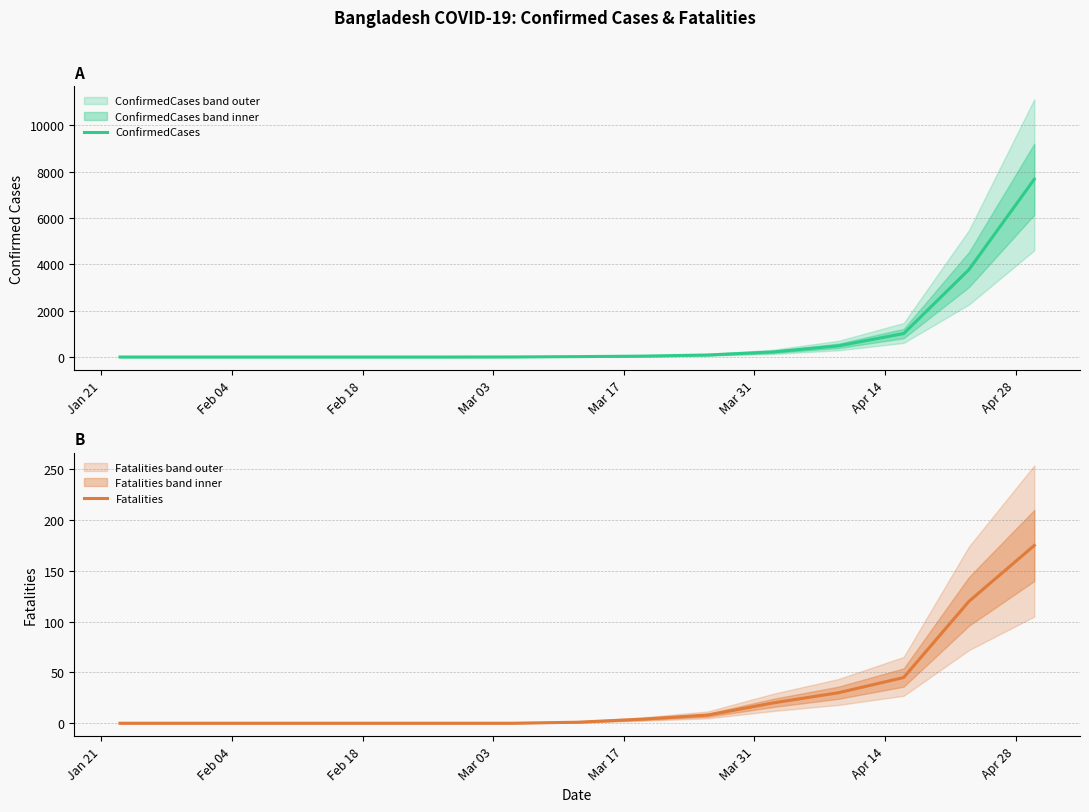

True or false: ConfirmedCases and Fatalities intersect in this chart.

False